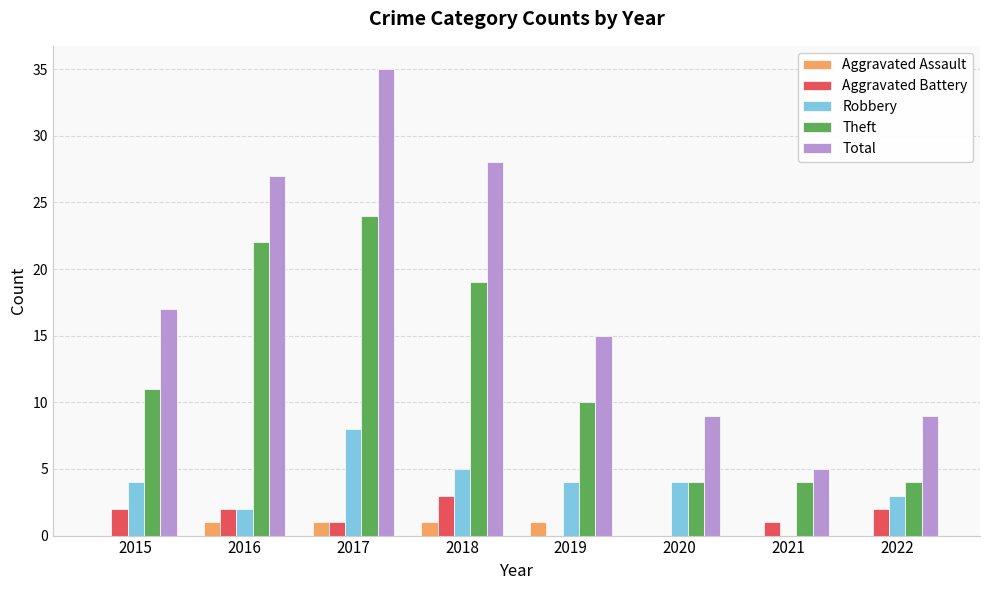

The Aggravated Assault series shows 0 at 2021. True or false?

True